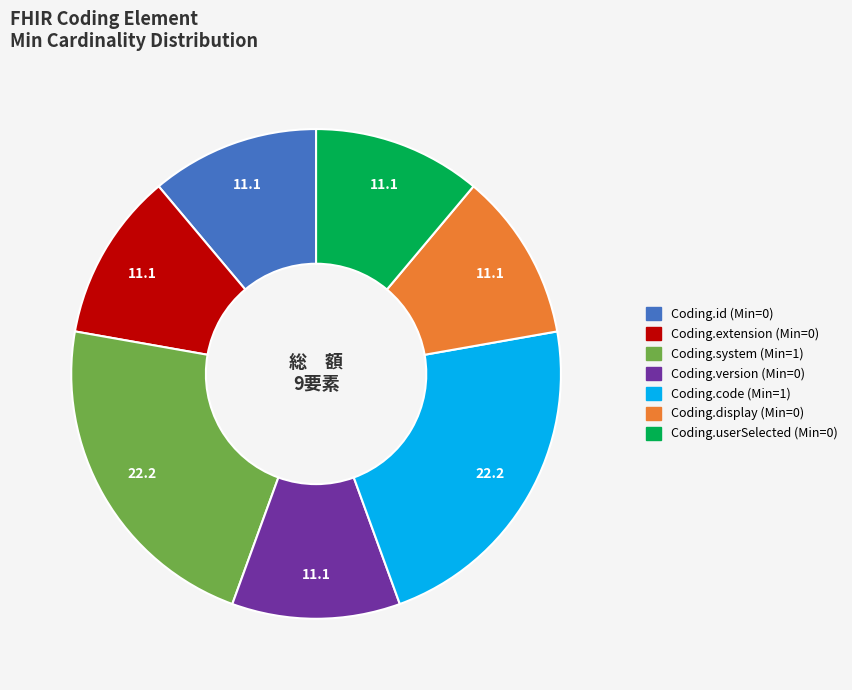

Is there a majority slice in this chart?

No